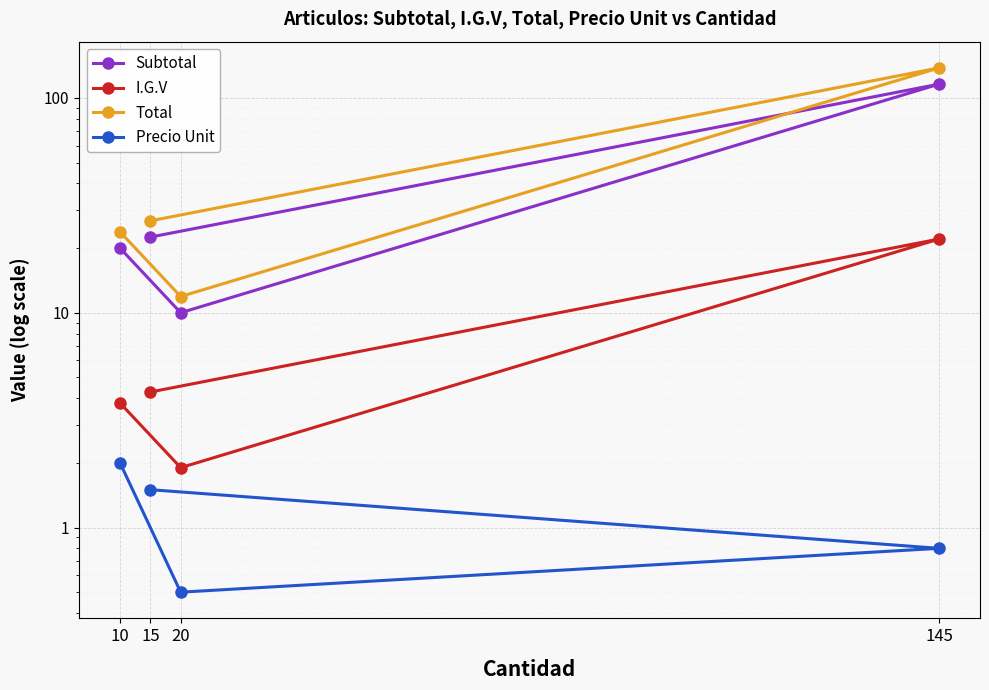

True or false: I.G.V and Precio Unit intersect in this chart.

False